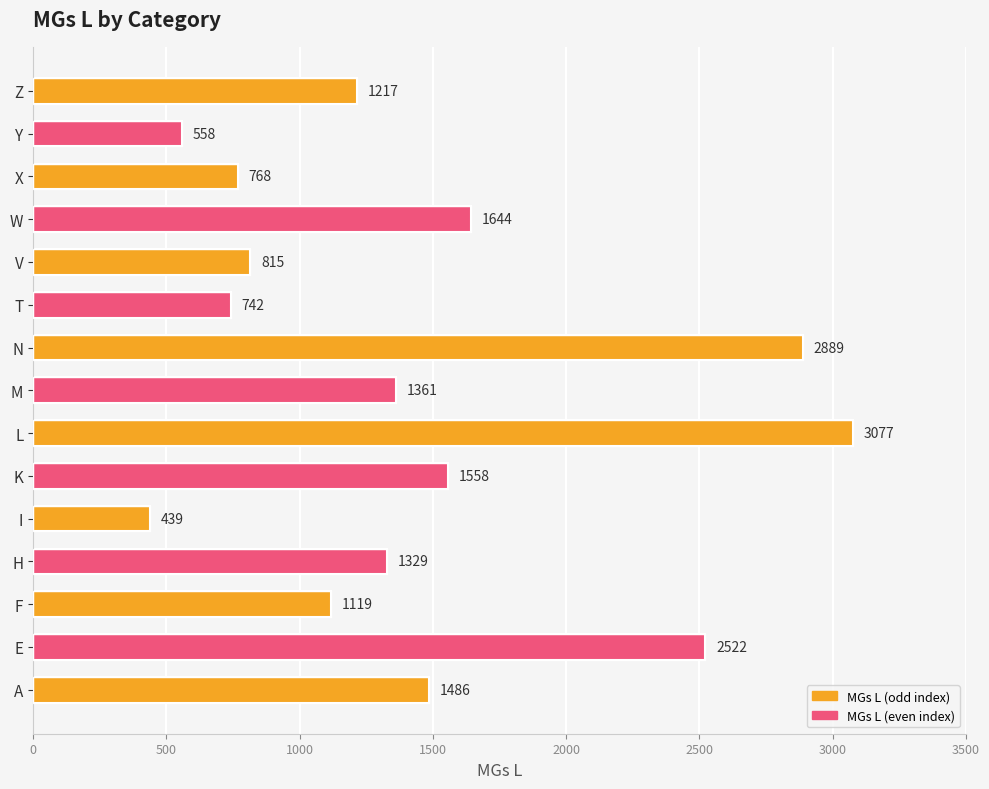

Rank the categories by value from highest to lowest.

L, N, E, W, K, A, M, H, Z, F, V, X, T, Y, I